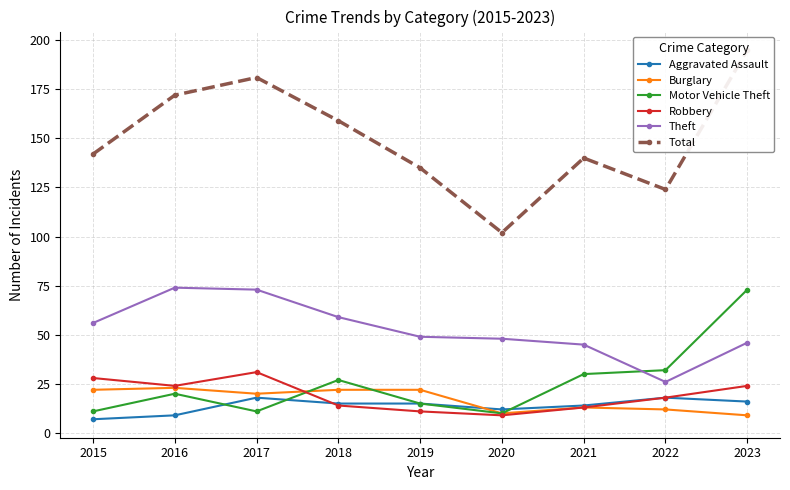

What is the average value of the Theft series?

53